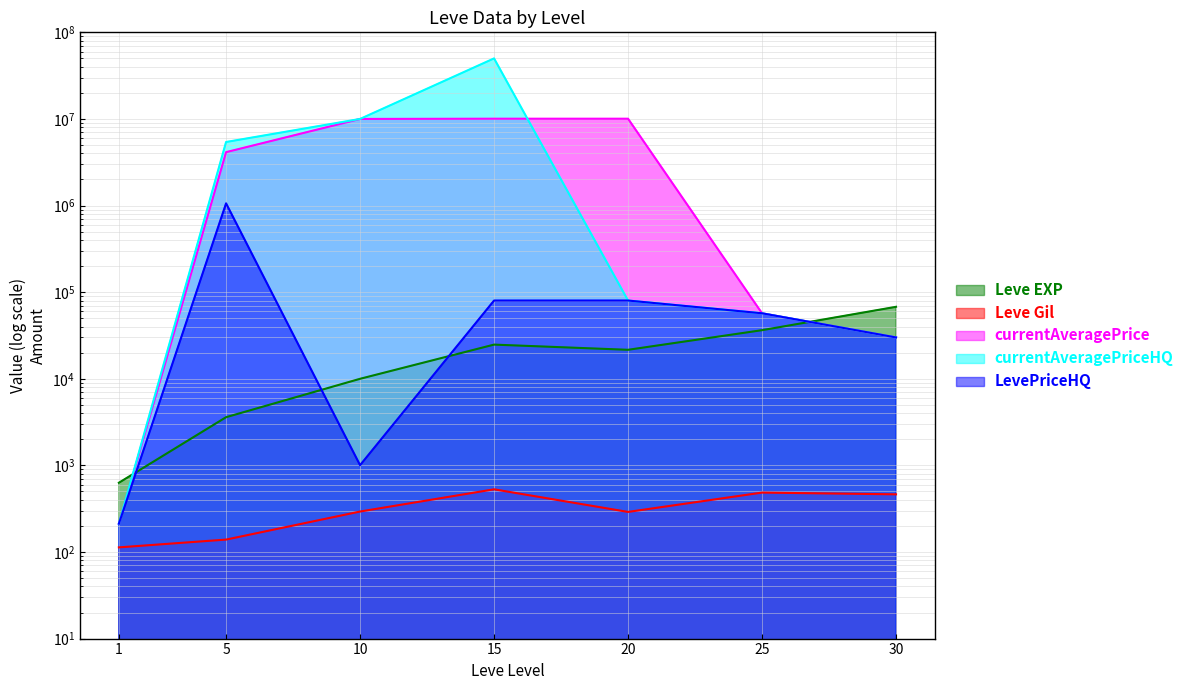

Between which two adjacent categories do Leve EXP and currentAveragePriceHQ first intersect?

1 and 5